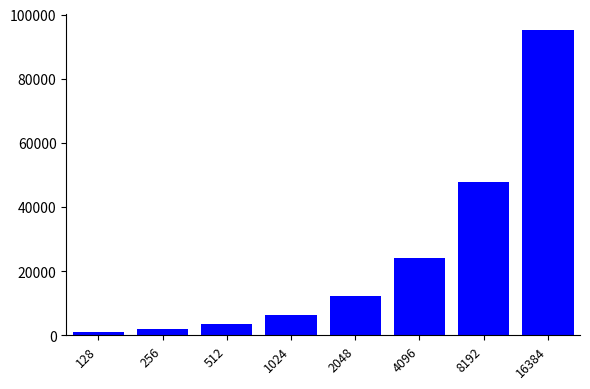

Does the chart contain any negative values?

No